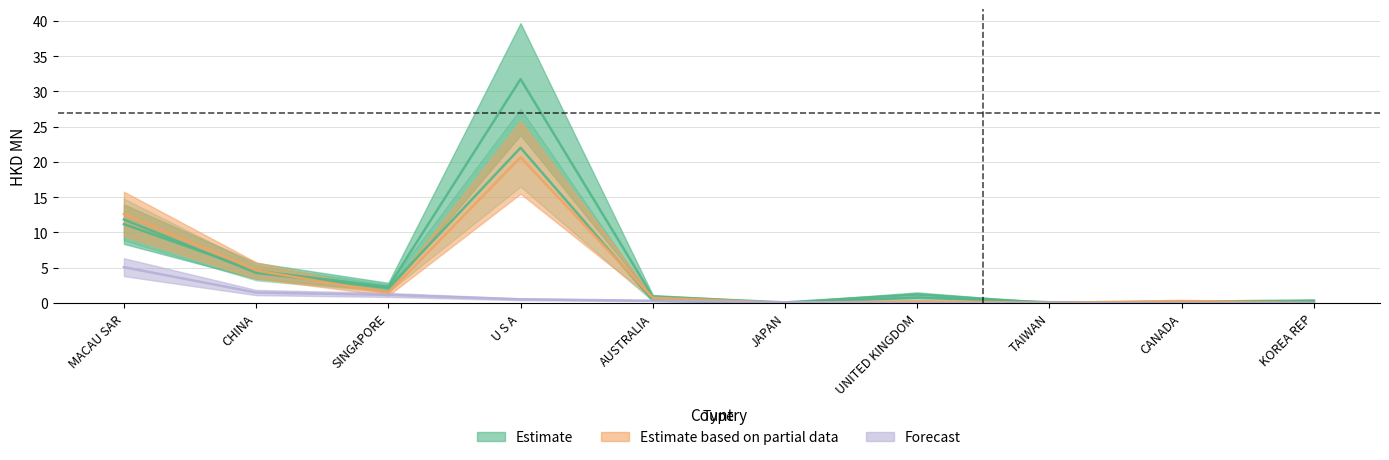

The 201712 series shows 55.9 at U S A. True or false?

False